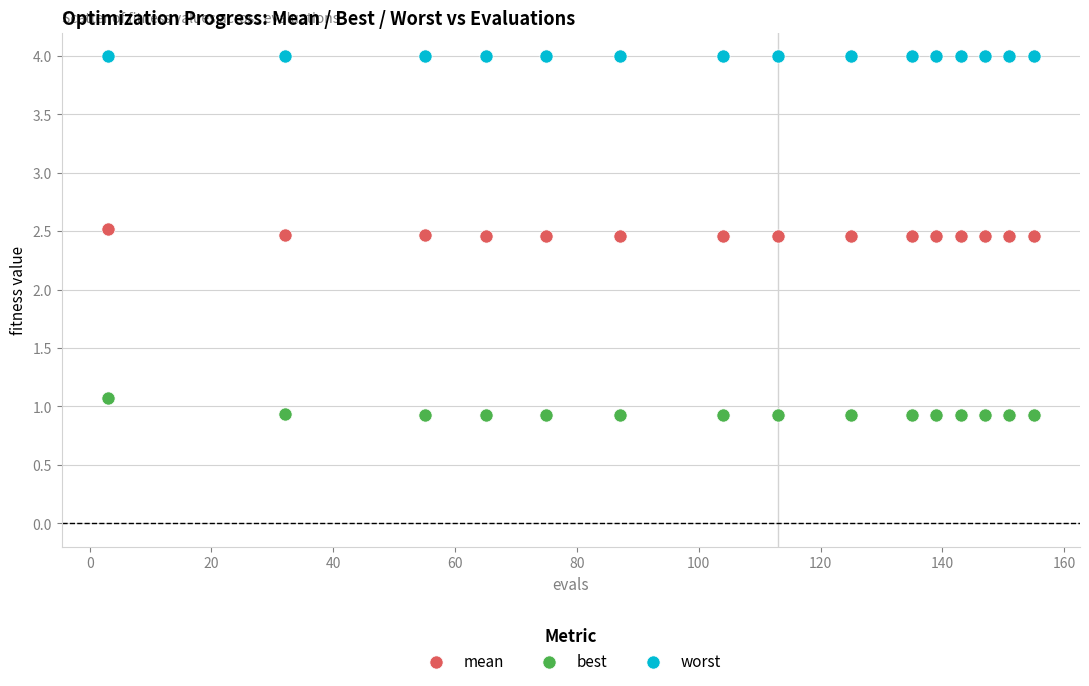

What are all the series names shown in the legend?

mean, best, worst